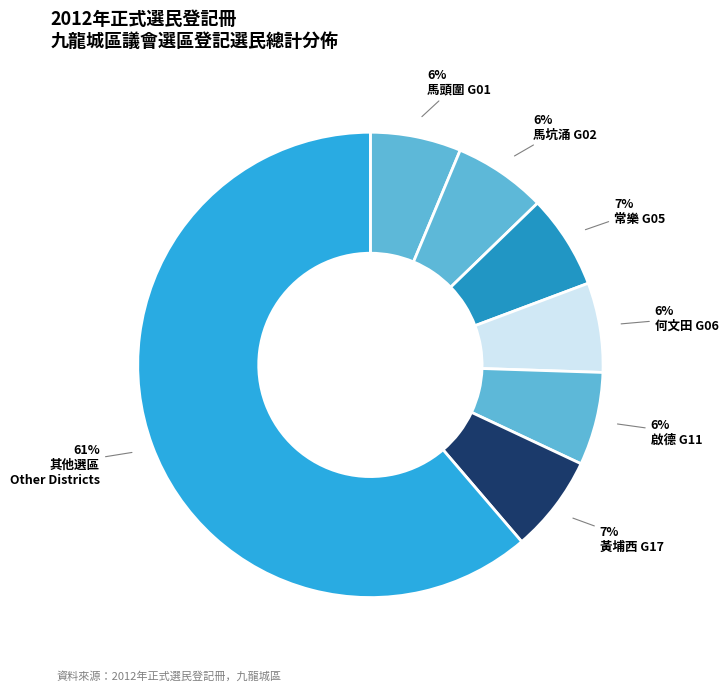

How many slices are in this pie chart?

7